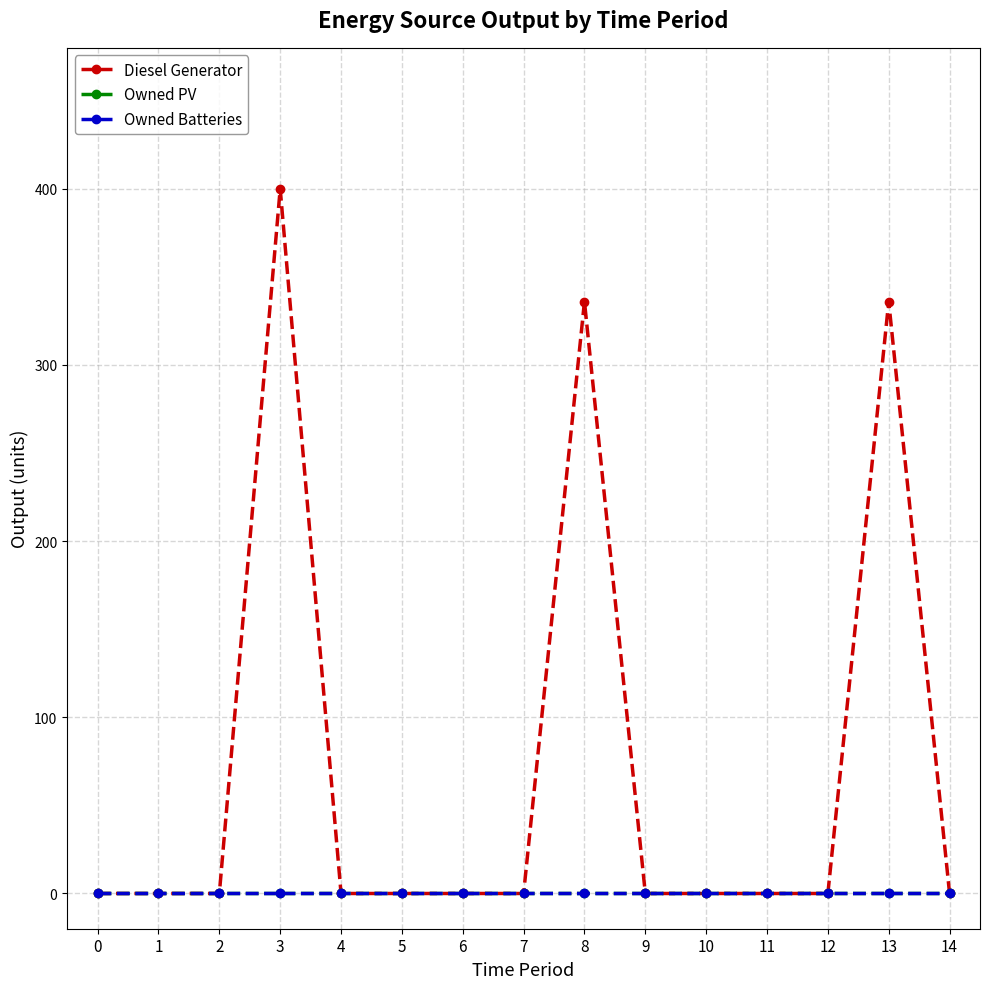

True or false: Diesel Generator and Owned Batteries intersect in this chart.

False